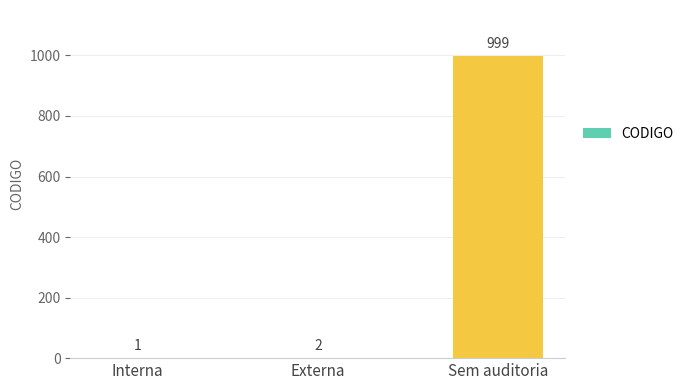

What is the approximate value at Sem auditoria, to the nearest 50?

1000